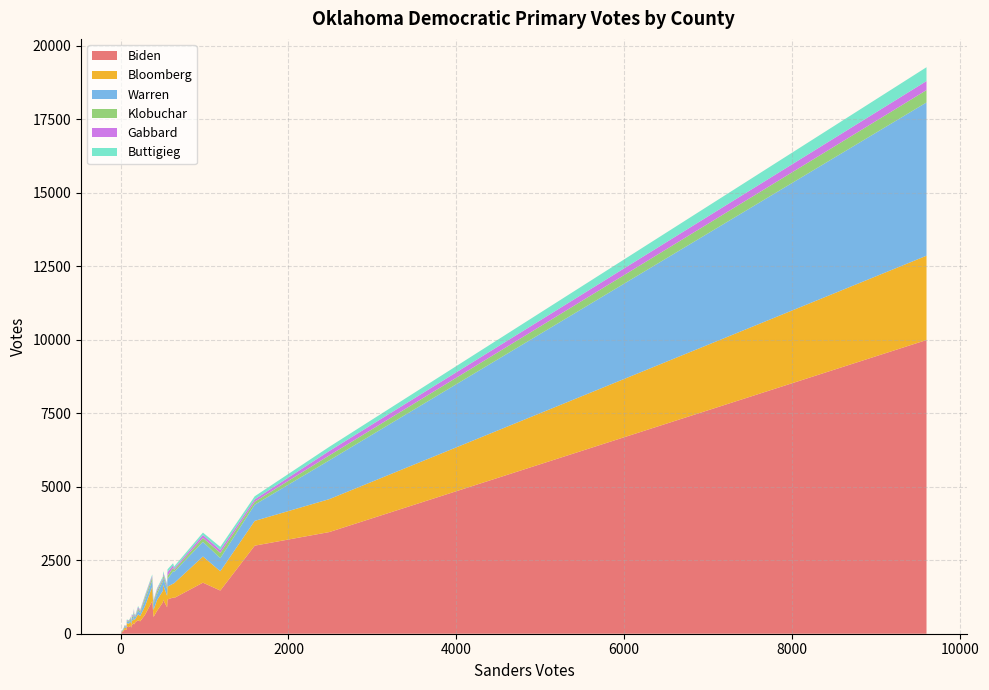

Reading right to left, list all the values displayed in this chart.

Biden: Le Flore=1168	Latimer=305	Kiowa=247	Kingfisher=206	Kay=1071	Johnston=265	Jefferson=147	Jackson=395	Hughes=361	Haskell=354	Harper=57	Harmon=60	Greer=129	Grant=98	Grady=1229	Garvin=635	Garfield=1215	Ellis=55	Dewey=89	Delaware=1110	Custer=571	Creek=1737	Craig=458	Cotton=128	Comanche=2996	Coal=137	Cleveland=9993	Cimarron=20	Choctaw=323	Cherokee=1469	Carter=1161	Canadian=3459	Caddo=777	Bryan=901	Blaine=222	Beckham=315	Beaver=42	Atoka=271	Alfalfa=73	Adair=422
Bloomberg: Le Flore=433	Latimer=142	Kiowa=118	Kingfisher=121	Kay=392	Johnston=124	Jefferson=64	Jackson=106	Hughes=200	Haskell=157	Harper=25	Harmon=29	Greer=52	Grant=34	Grady=474	Garvin=292	Garfield=505	Ellis=31	Dewey=50	Delaware=492	Custer=236	Creek=890	Craig=202	Cotton=75	Comanche=843	Coal=67	Cleveland=2868	Cimarron=16	Choctaw=129	Cherokee=657	Carter=499	Canadian=1120	Caddo=367	Bryan=389	Blaine=116	Beckham=144	Beaver=25	Atoka=148	Alfalfa=46	Adair=181
Warren: Le Flore=260	Latimer=84	Kiowa=64	Kingfisher=86	Kay=321	Johnston=70	Jefferson=44	Jackson=71	Hughes=122	Haskell=65	Harper=21	Harmon=12	Greer=47	Grant=28	Grady=423	Garvin=198	Garfield=385	Ellis=34	Dewey=41	Delaware=209	Custer=207	Creek=499	Craig=131	Cotton=38	Comanche=551	Coal=37	Cleveland=5215	Cimarron=5	Choctaw=82	Cherokee=446	Carter=241	Canadian=1320	Caddo=202	Bryan=233	Blaine=63	Beckham=115	Beaver=12	Atoka=70	Alfalfa=24	Adair=99
Klobuchar: Le Flore=108	Latimer=61	Kiowa=21	Kingfisher=32	Kay=66	Johnston=36	Jefferson=25	Jackson=20	Hughes=75	Haskell=48	Harper=7	Harmon=18	Greer=18	Grant=12	Grady=121	Garvin=89	Garfield=66	Ellis=7	Dewey=15	Delaware=96	Custer=45	Creek=137	Craig=65	Cotton=15	Comanche=101	Coal=10	Cleveland=420	Cimarron=9	Choctaw=37	Cherokee=177	Carter=99	Canadian=168	Caddo=101	Bryan=71	Blaine=24	Beckham=47	Beaver=4	Atoka=33	Alfalfa=7	Adair=50
Gabbard: Le Flore=129	Latimer=48	Kiowa=18	Kingfisher=18	Kay=44	Johnston=13	Jefferson=13	Jackson=22	Hughes=53	Haskell=34	Harper=8	Harmon=2	Greer=18	Grant=4	Grady=81	Garvin=49	Garfield=47	Ellis=11	Dewey=10	Delaware=60	Custer=43	Creek=96	Craig=52	Cotton=9	Comanche=81	Coal=32	Cleveland=308	Cimarron=6	Choctaw=43	Cherokee=101	Carter=63	Canadian=151	Caddo=57	Bryan=63	Blaine=22	Beckham=38	Beaver=5	Atoka=45	Alfalfa=4	Adair=36
Buttigieg: Le Flore=93	Latimer=21	Kiowa=16	Kingfisher=16	Kay=54	Johnston=13	Jefferson=8	Jackson=25	Hughes=37	Haskell=24	Harper=6	Harmon=6	Greer=14	Grant=5	Grady=71	Garvin=39	Garfield=70	Ellis=6	Dewey=7	Delaware=51	Custer=29	Creek=82	Craig=36	Cotton=11	Comanche=104	Coal=6	Cleveland=470	Cimarron=3	Choctaw=29	Cherokee=104	Carter=65	Canadian=141	Caddo=43	Bryan=41	Blaine=16	Beckham=17	Beaver=6	Atoka=23	Alfalfa=6	Adair=20